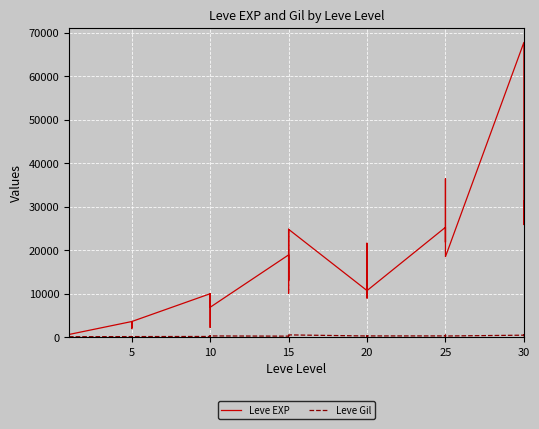

Which series has the largest range (max minus min)?

Leve EXP